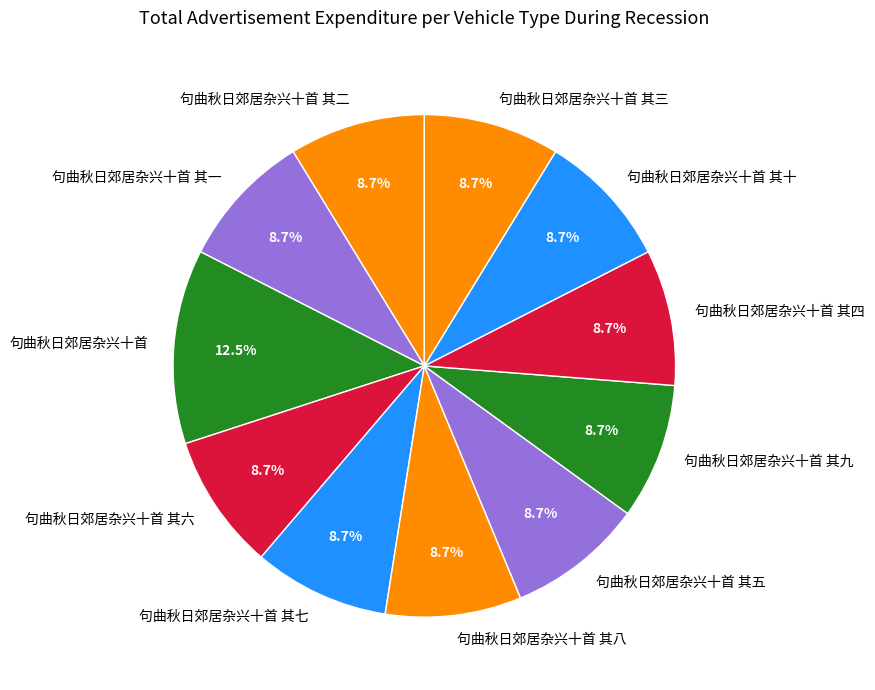

How many segments does this pie chart have?

11